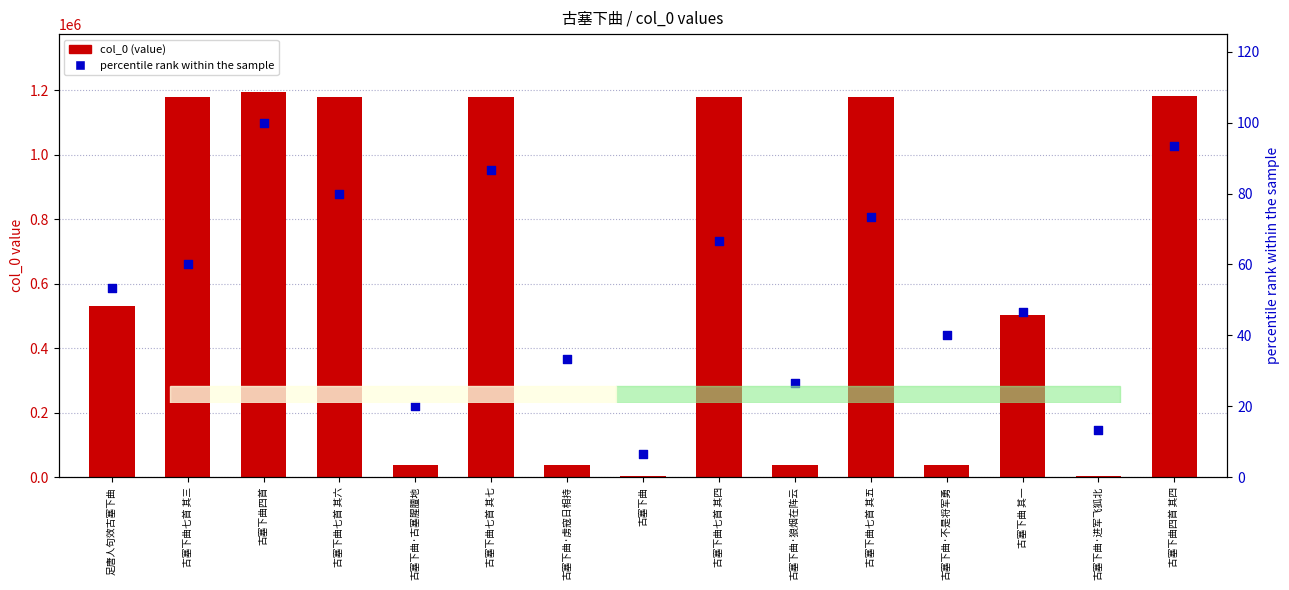

What are all the series names shown in the legend?

col_0 (value), percentile rank